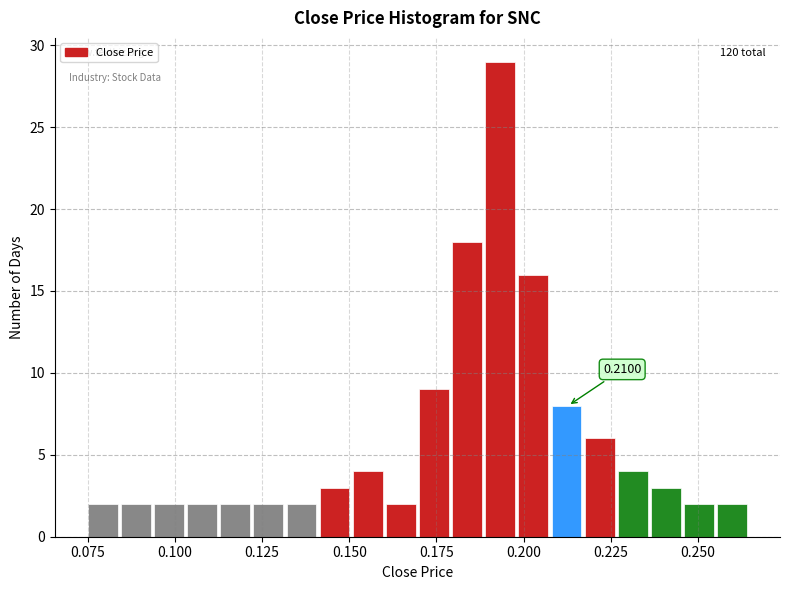

Read against the x-axis, roughly where is the centre of the tallest bar?

0.195